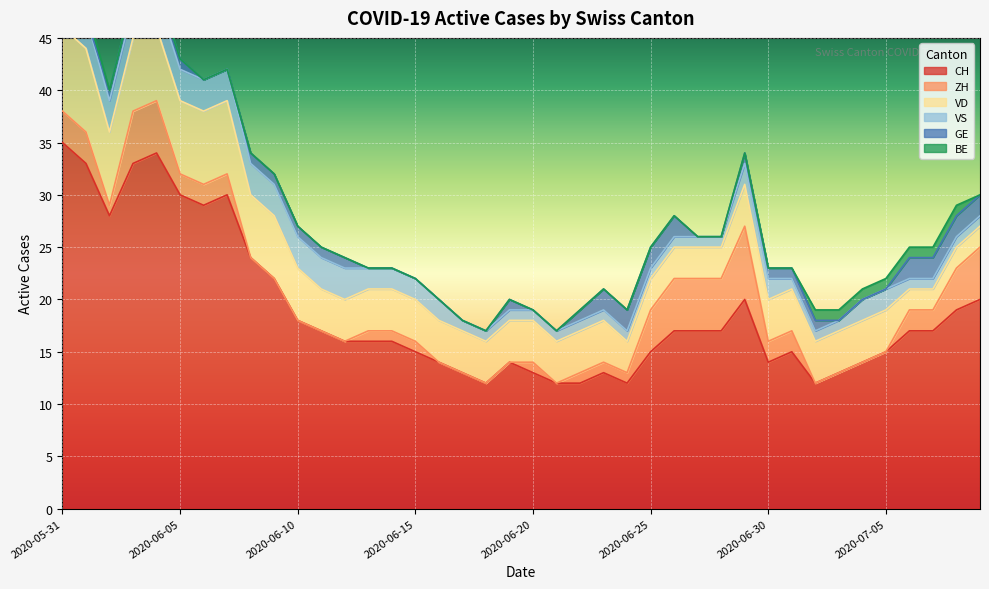

The value of VD at 2020-06-05 is 7. True or false?

True